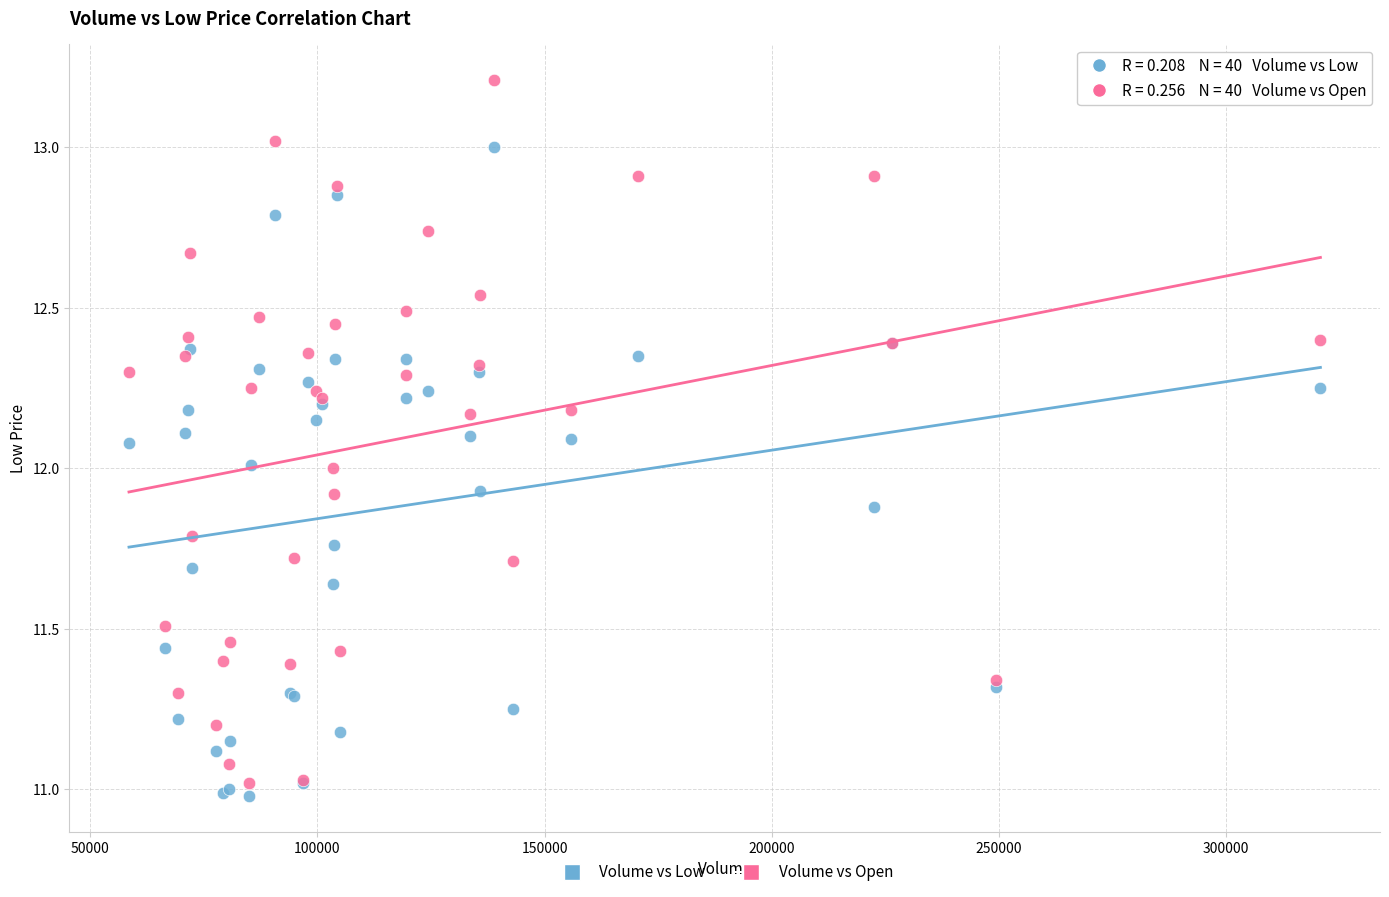

What is the X range (max minus min) for the scatter plot?

262352.8